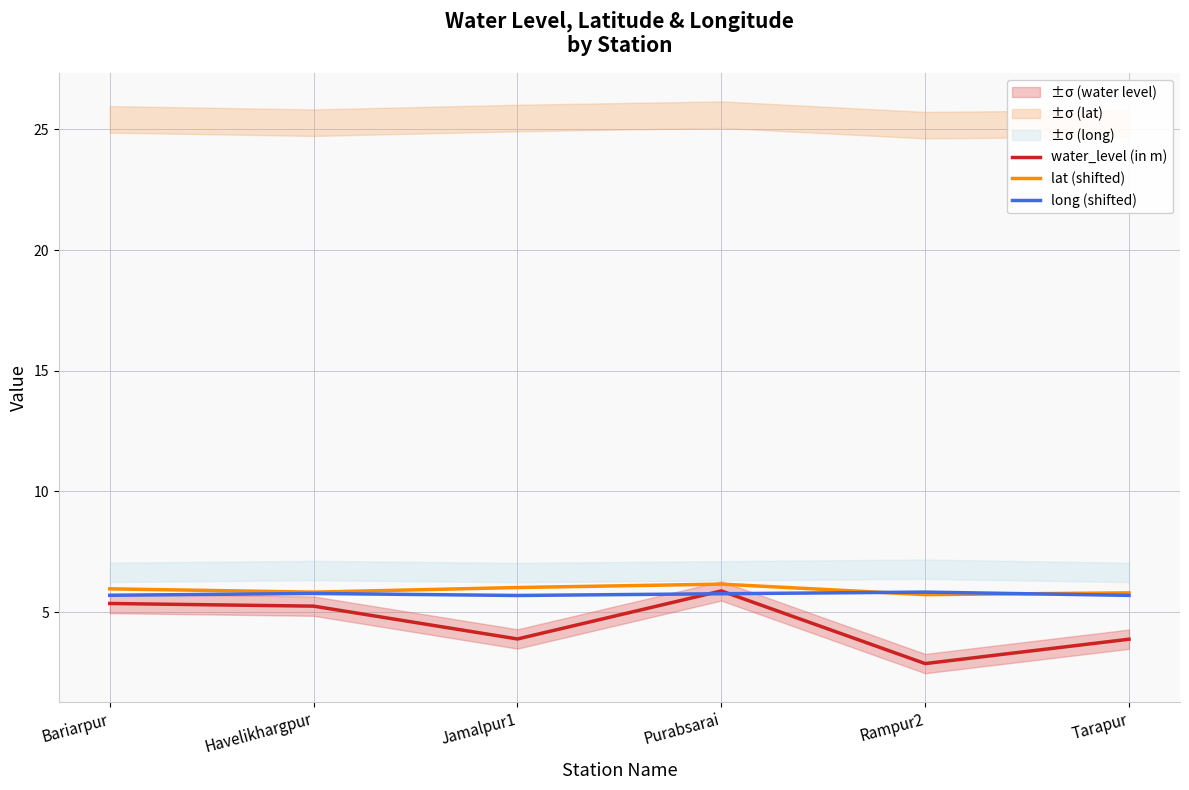

What is the approximate value of long (shifted) at Havelikhargpur?

5.8